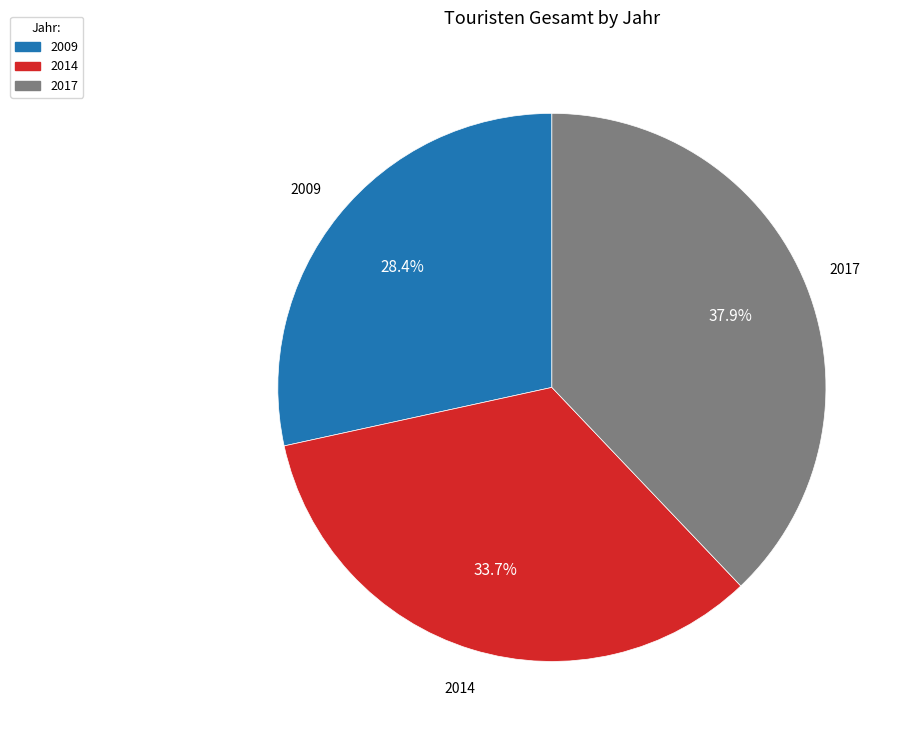

Between 2017 and 2009, which is larger?

2017